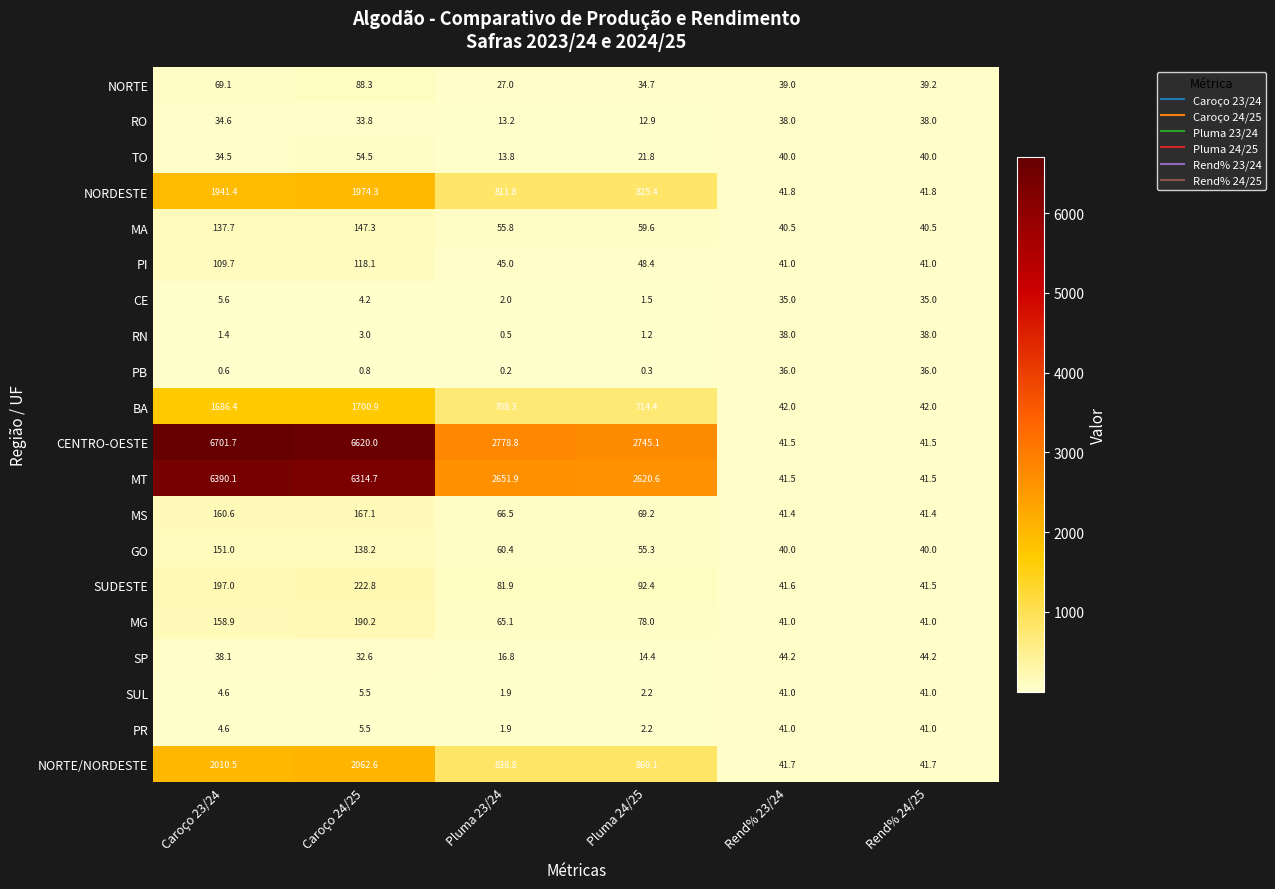

Read the PB value at Rend% 23/24.

36.0